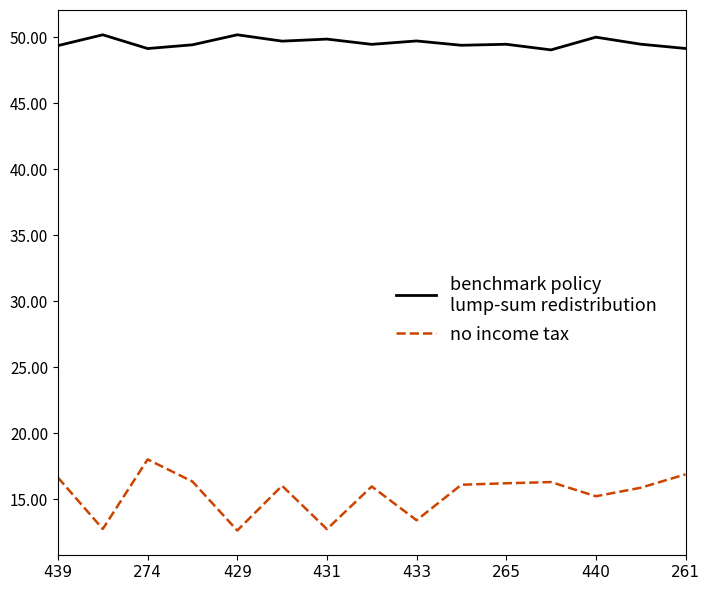

What is the maximum value shown in the chart?

50.2